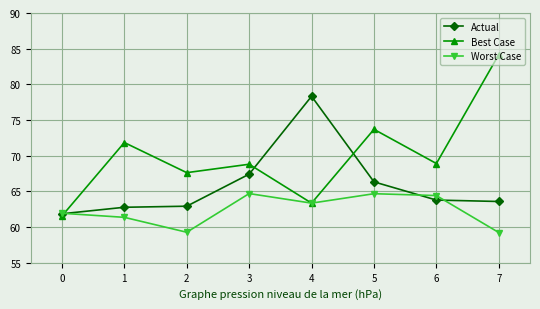

The Worst Case series shows 20.3 at 3. True or false?

False